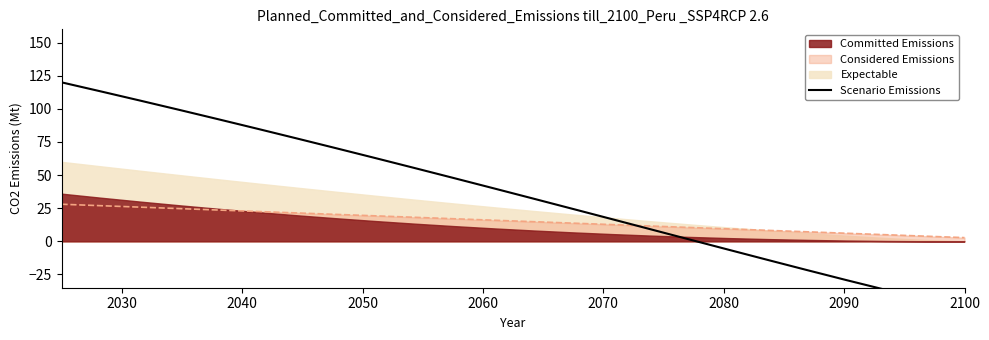

What is the highest value of the Considered Emissions series?

28.0